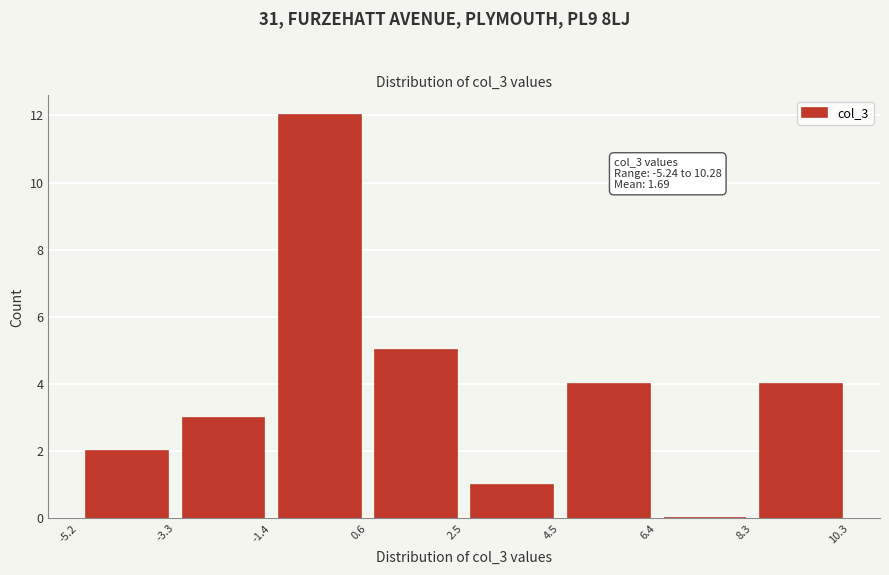

Over which range of the x-axis is the bar tallest?

-1.4 to 0.6